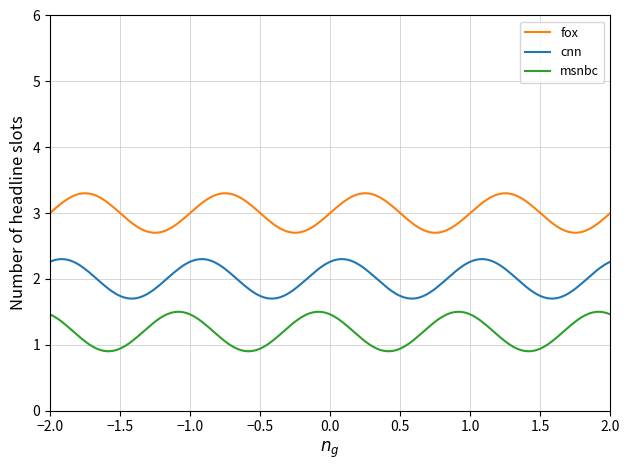

List the series in order of their overall mean, lowest first.

msnbc, cnn, fox